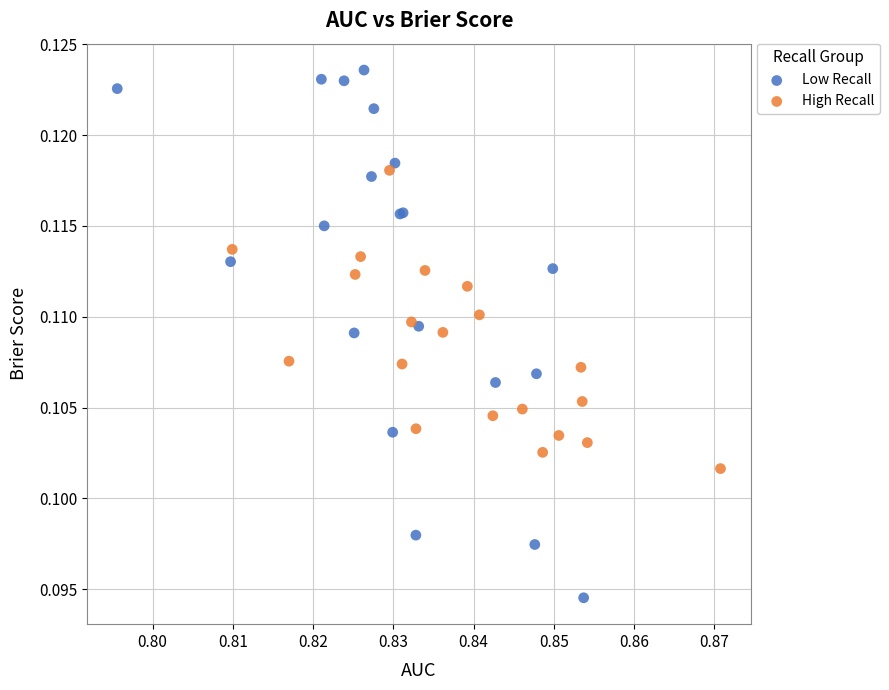

Which series reaches the minimum Y coordinate?

Low Recall